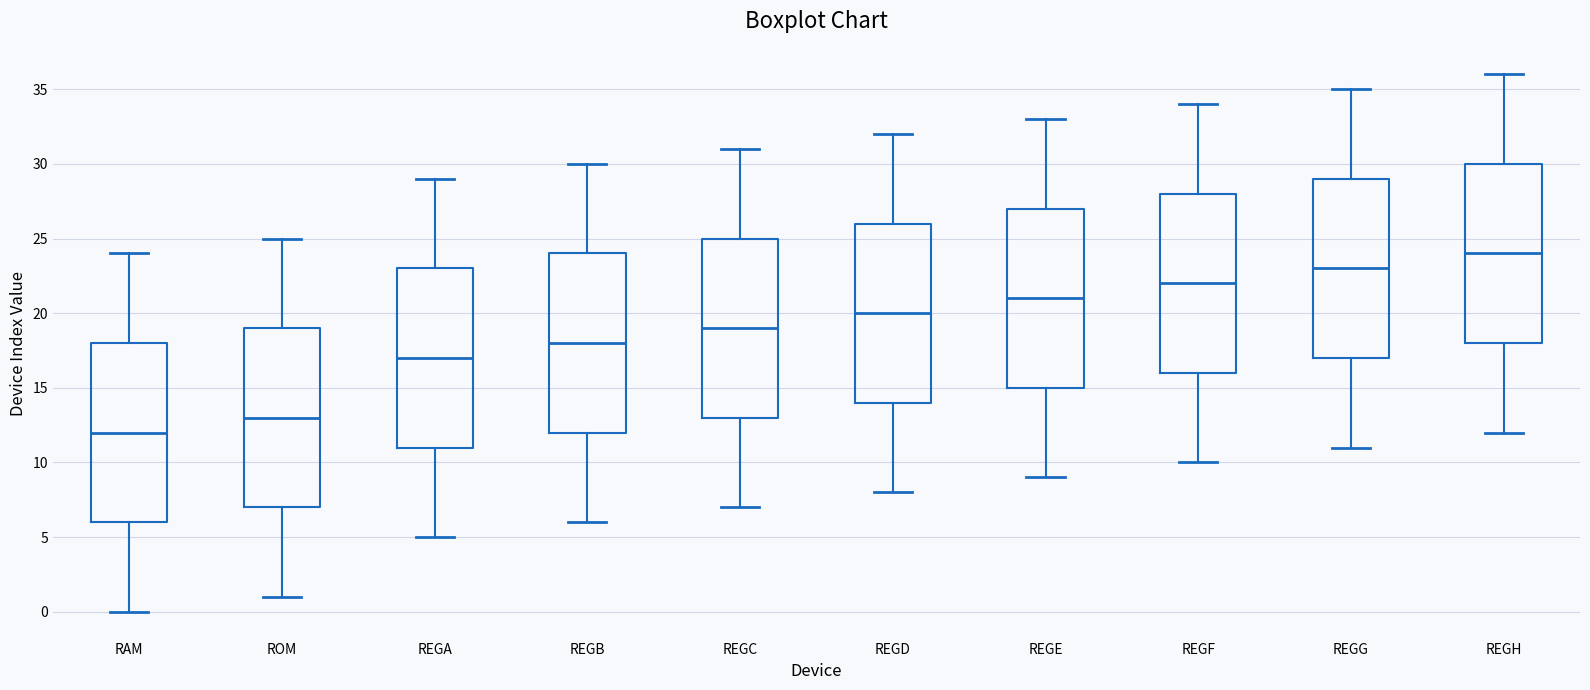

Reading left to right, read every box against the y-axis: the position of its median line, the range the box covers, and the ends of its whiskers. The values are not printed on the chart, so give them approximately, as read against the axis.

RAM: median 12, box 6 to 18, whiskers 0 to 24
ROM: median 13, box 7 to 19, whiskers 1 to 25
REGA: median 17, box 11 to 23, whiskers 5 to 29
REGB: median 18, box 12 to 24, whiskers 6 to 30
REGC: median 19, box 13 to 25, whiskers 7 to 31
REGD: median 20, box 14 to 26, whiskers 8 to 32
REGE: median 21, box 15 to 27, whiskers 9 to 33
REGF: median 22, box 16 to 28, whiskers 10 to 34
REGG: median 23, box 17 to 29, whiskers 11 to 35
REGH: median 24, box 18 to 30, whiskers 12 to 36